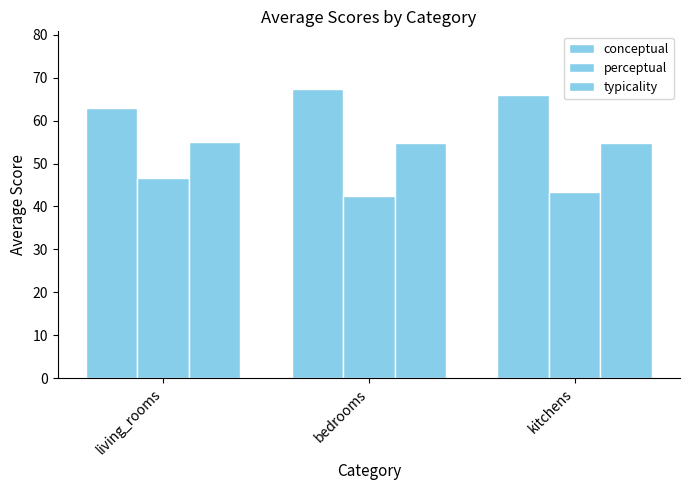

At how many categories does at least one series exceed 45?

3